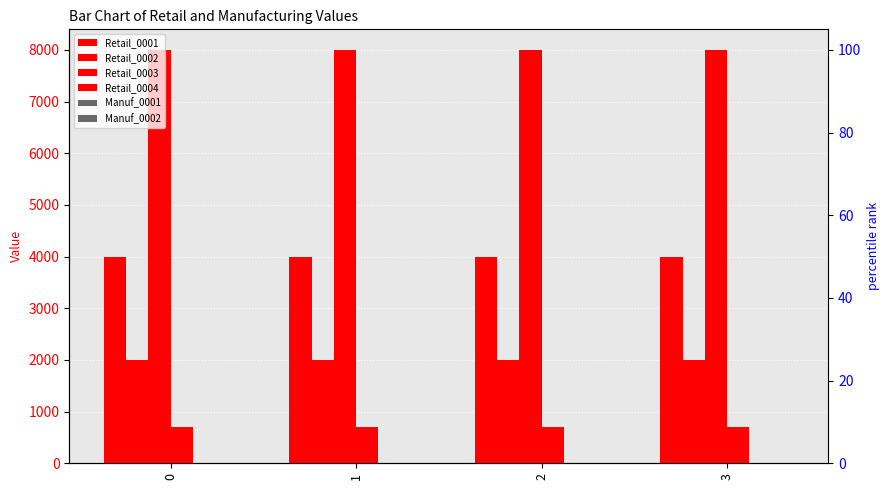

What is the value of the Retail_0003 bar at the 1st from the left?

8000